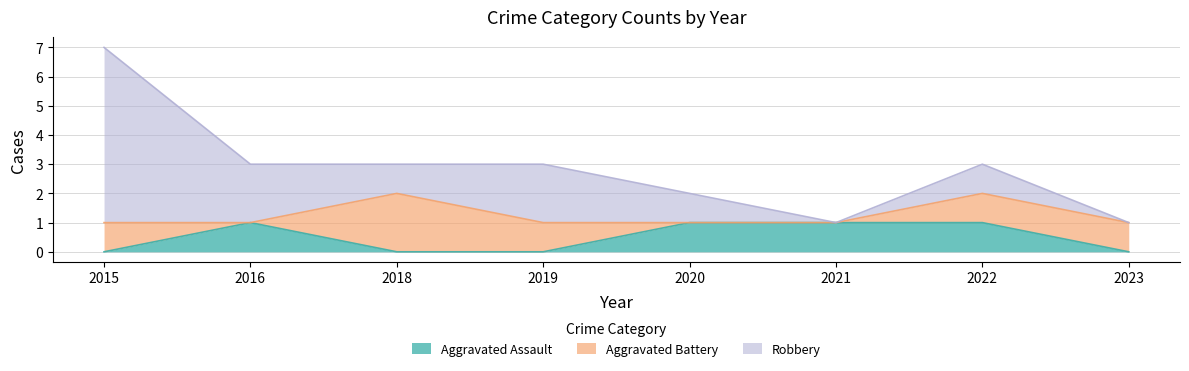

In Aggravated Battery, how many points are higher than both neighbors (excluding endpoints)?

1